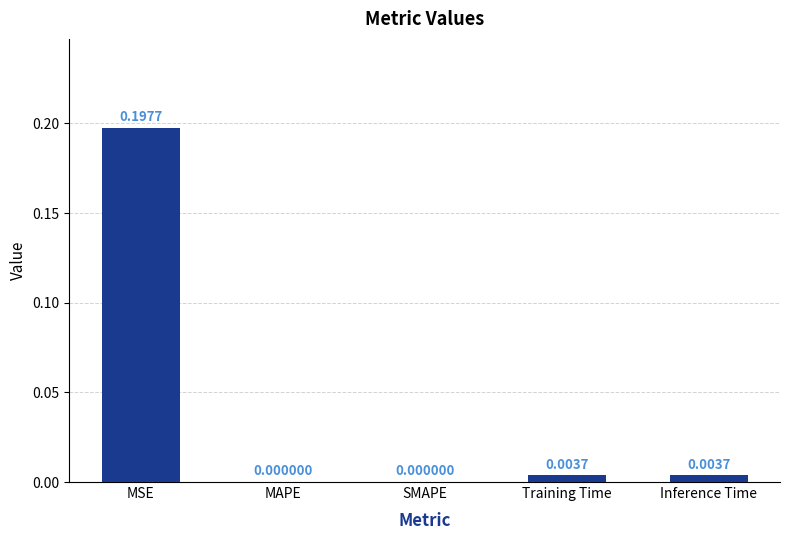

How many positive values are there?

3